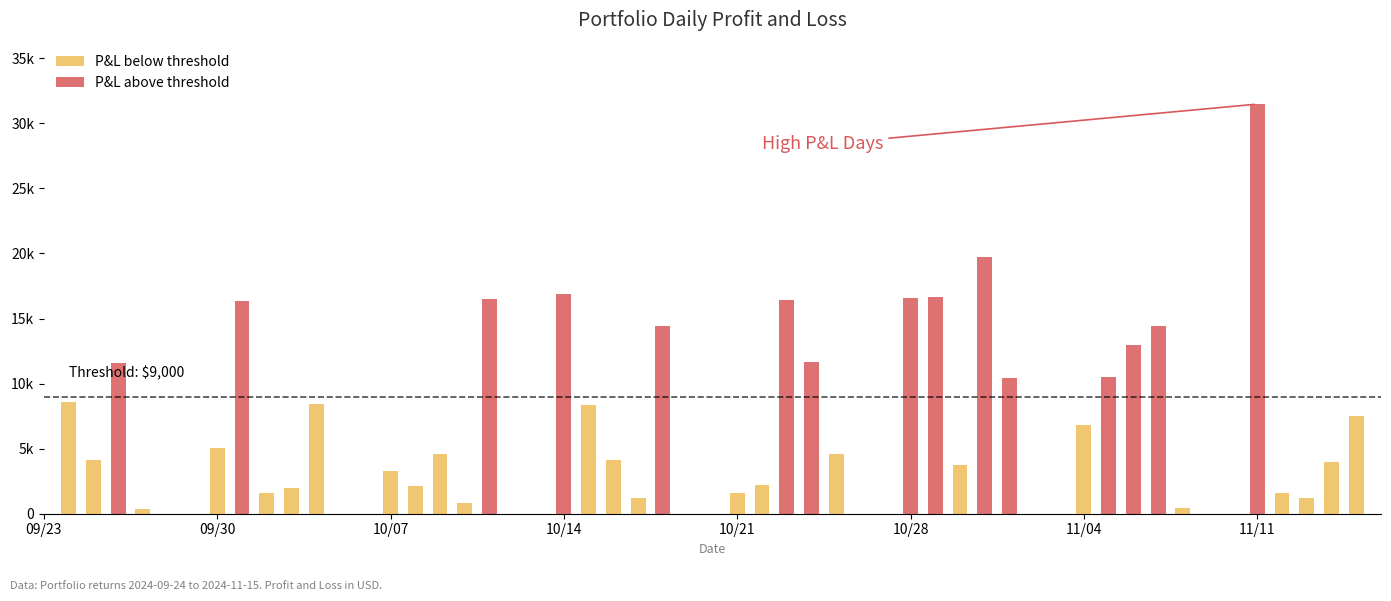

What is the difference between the maximum and minimum values in the P&L below threshold series?

8577.2